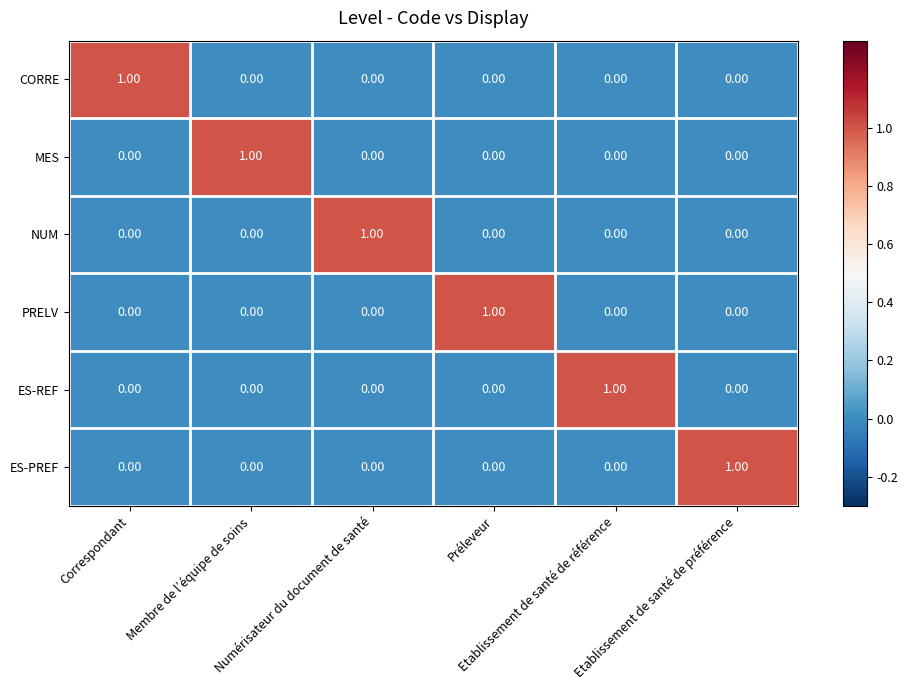

How many values in the ES-REF series exceed 0?

1